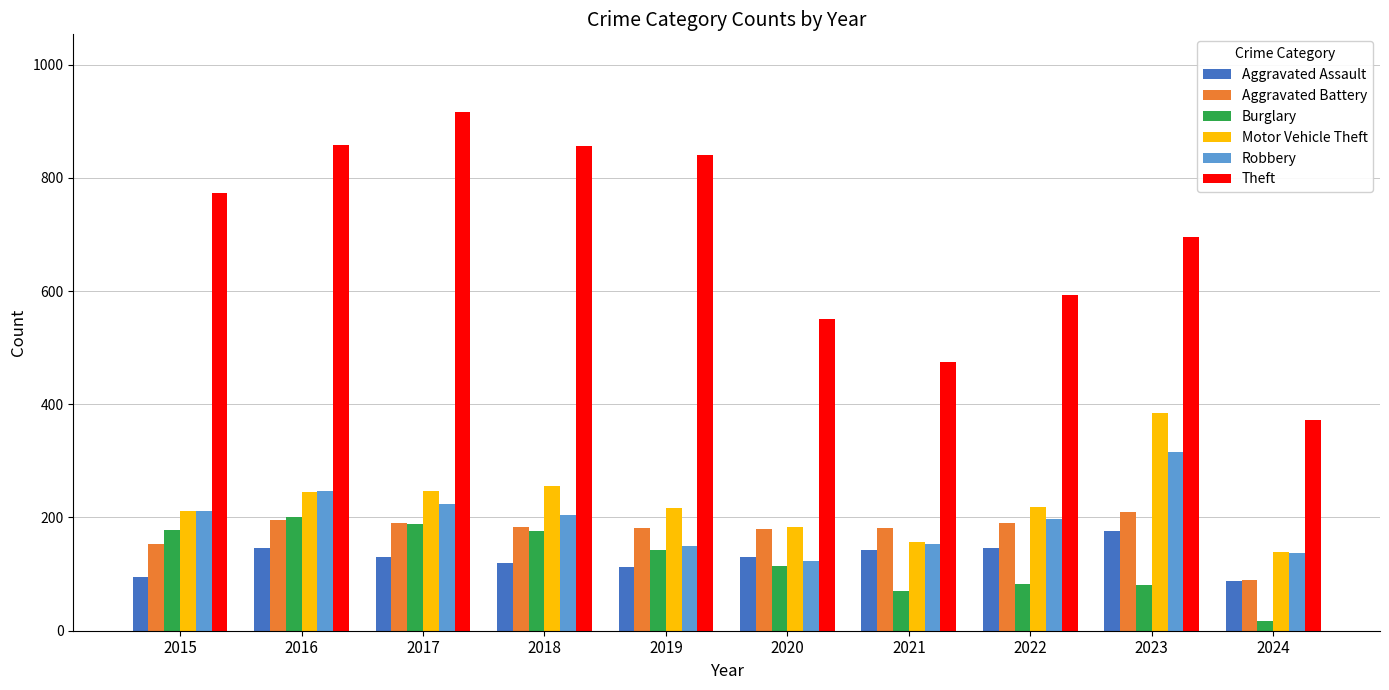

Count the number of data series in this chart.

6